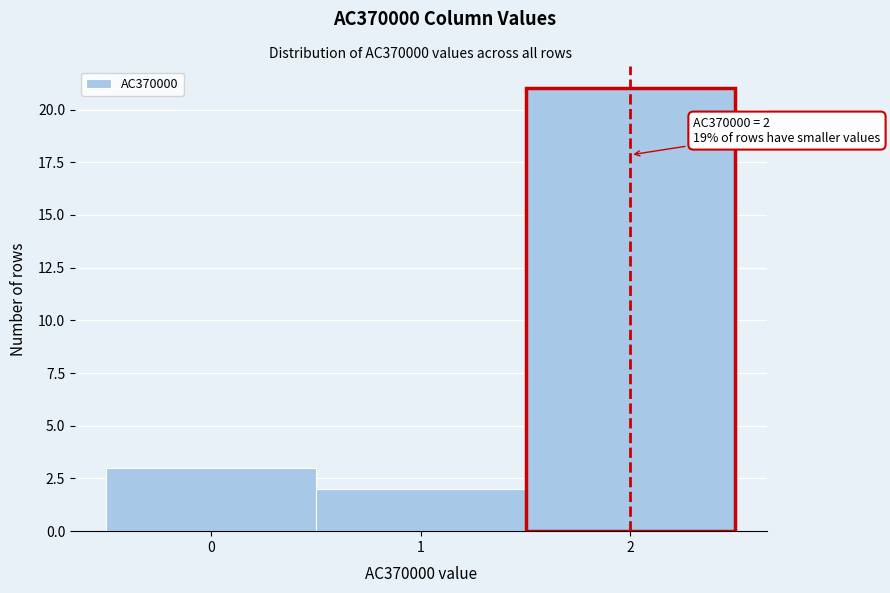

Over which range of the x-axis is the bar tallest?

1.5 to 2.5